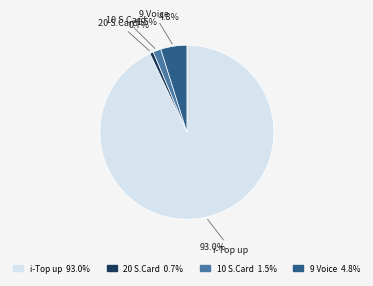

What is the largest slice in the pie chart?

i-Top up